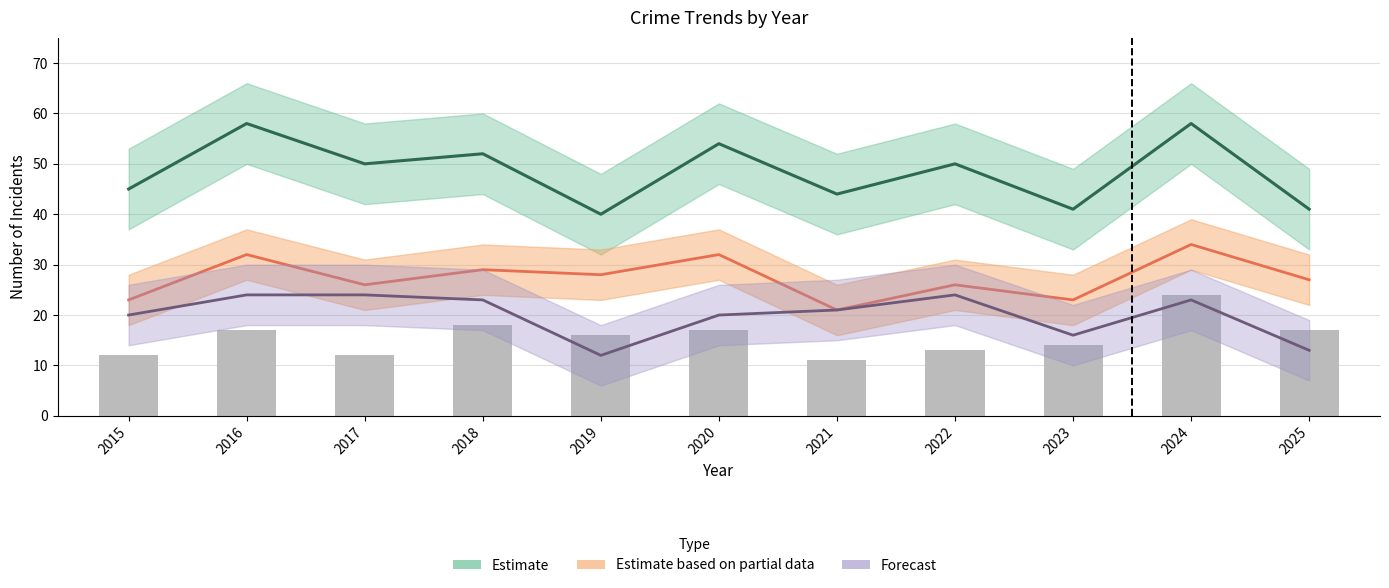

At how many categories does at least one series exceed 48?

6